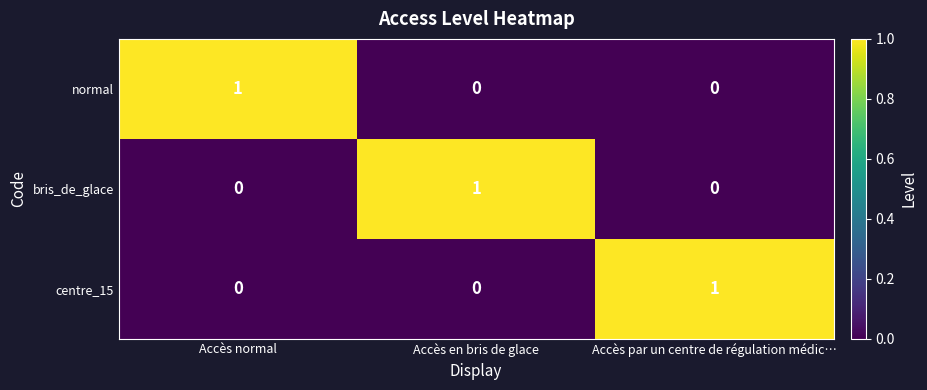

Which category has the highest value in the centre_15 series?

Accès par un centre de régulation médic…